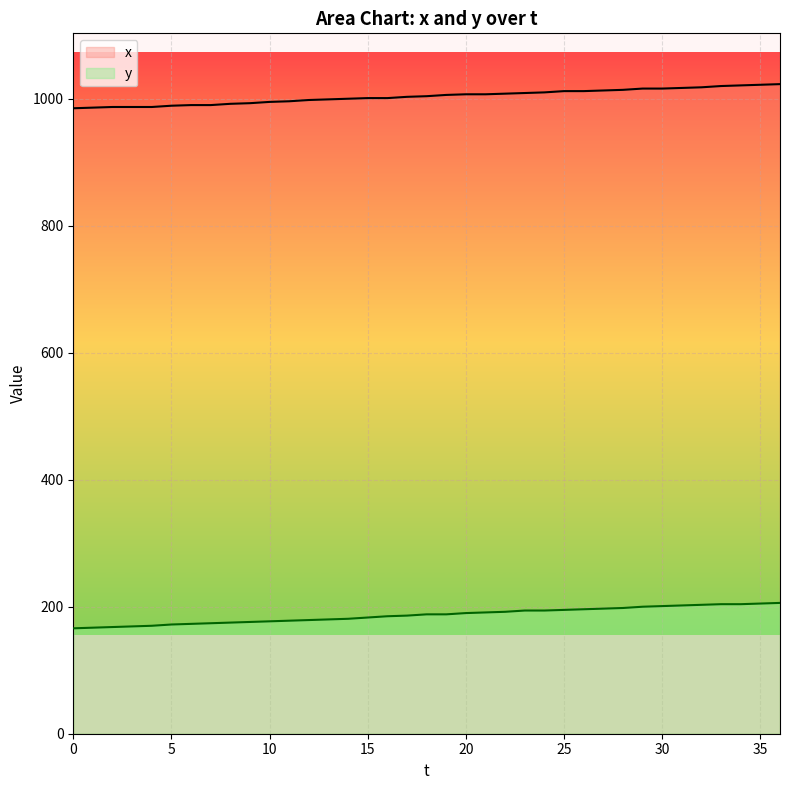

Which series changed the most between 9 and 22?

y